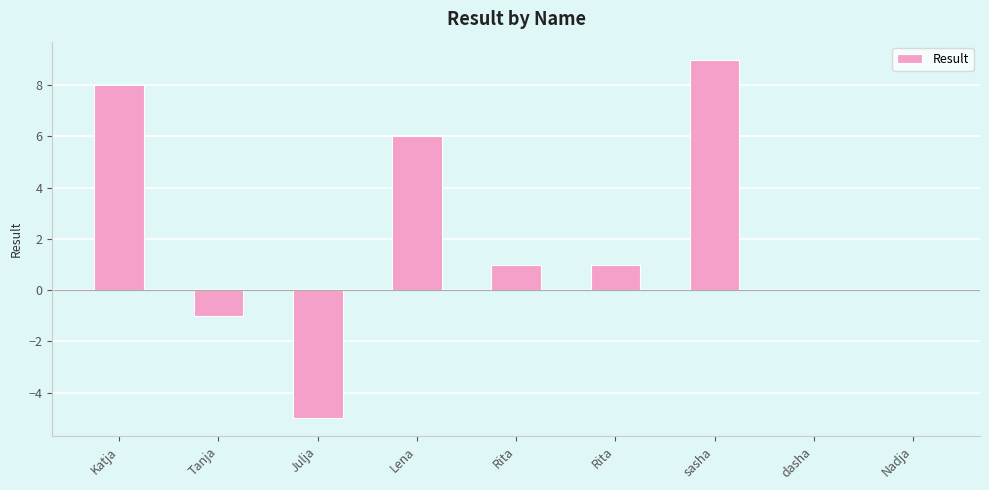

What is the ratio of the value at sasha to the value at Lena?

1.5